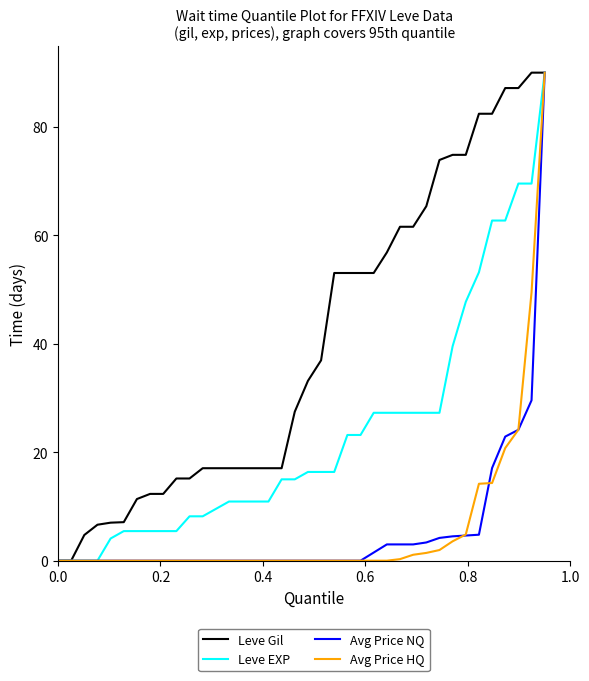

What is the greatest value displayed?

90.0